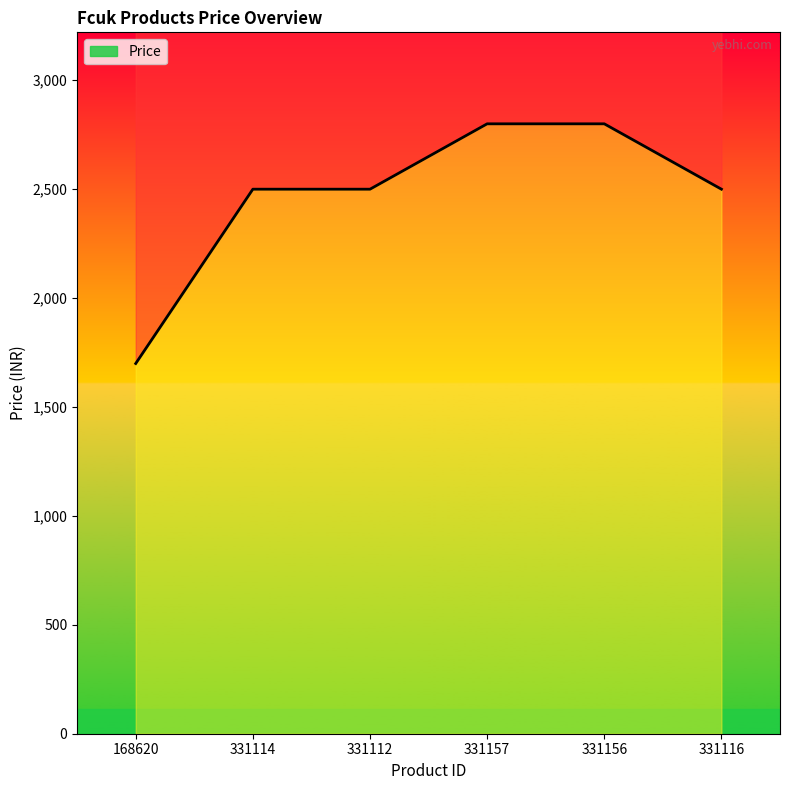

How many categories are shown in the chart?

6